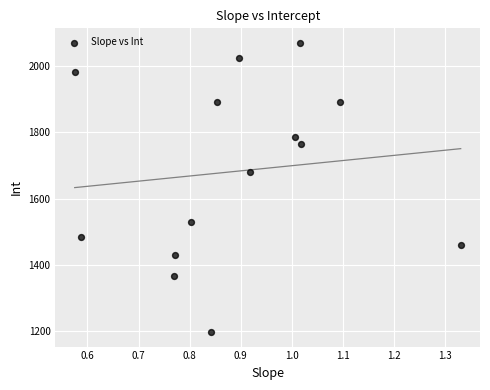

What is the range of X values (max minus min)?

0.8